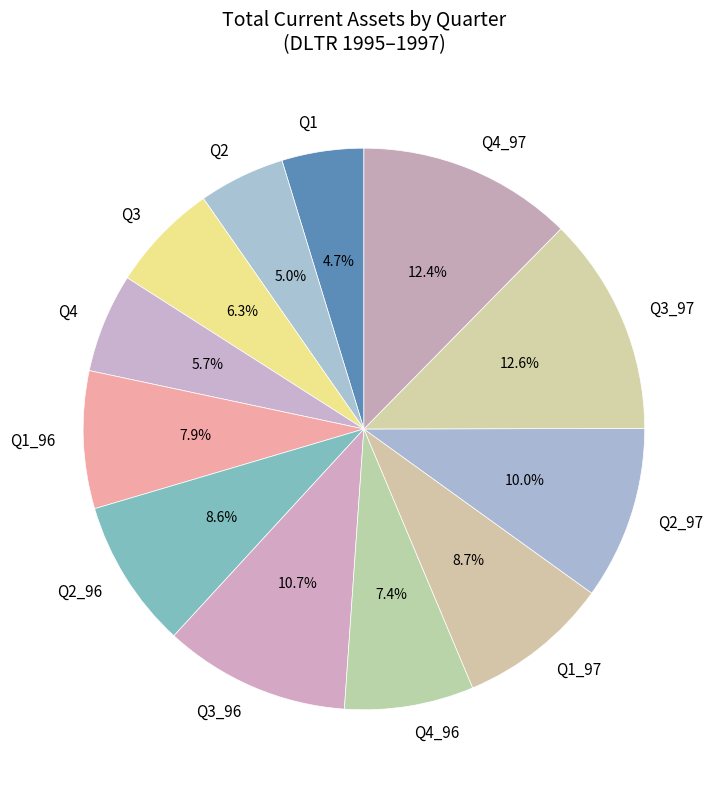

What is the ratio of the value at Q2_96 to the value at Q1_97?

1.0